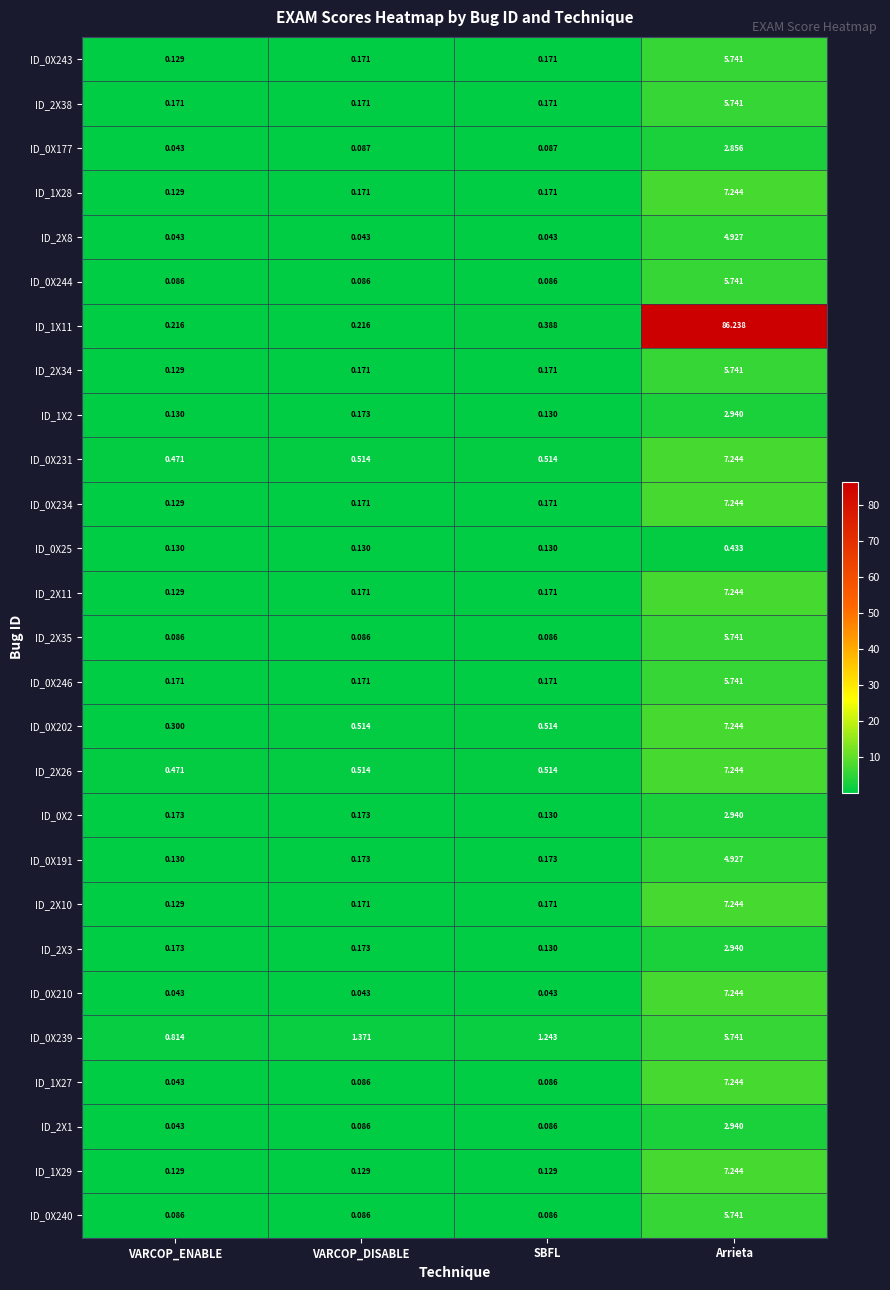

What is the total value across all series at VARCOP_ENABLE?

4.7